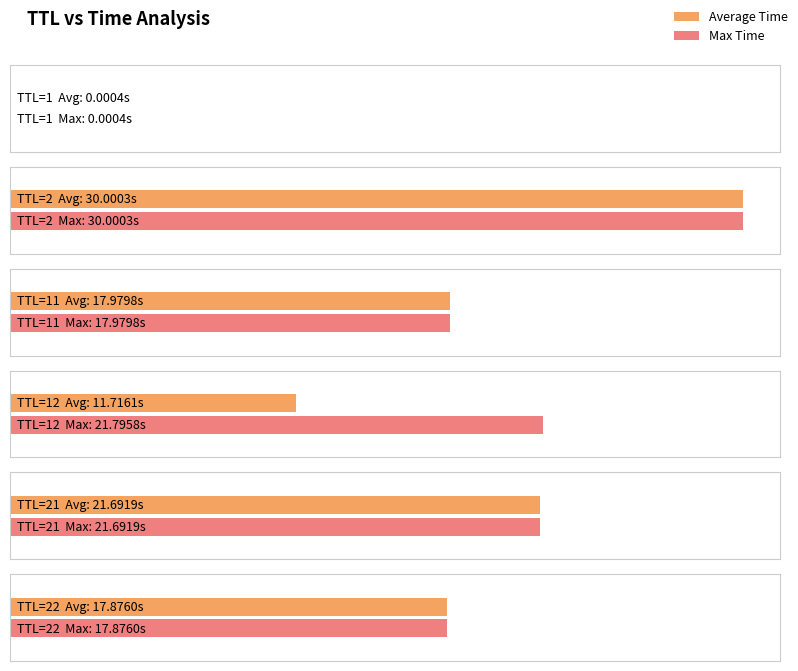

The value at 2 is 43.0. True or false?

False